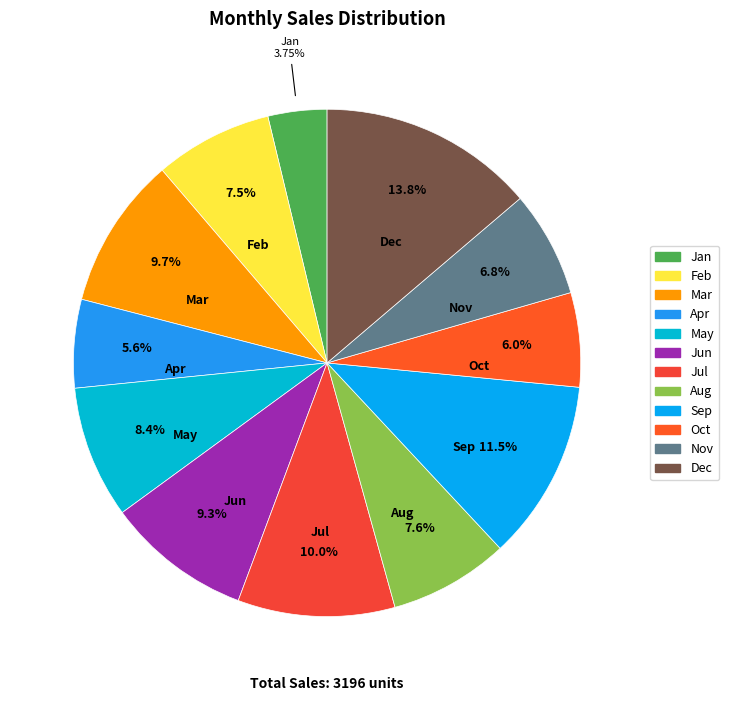

How much of the chart is everything except Aug?

92.4%